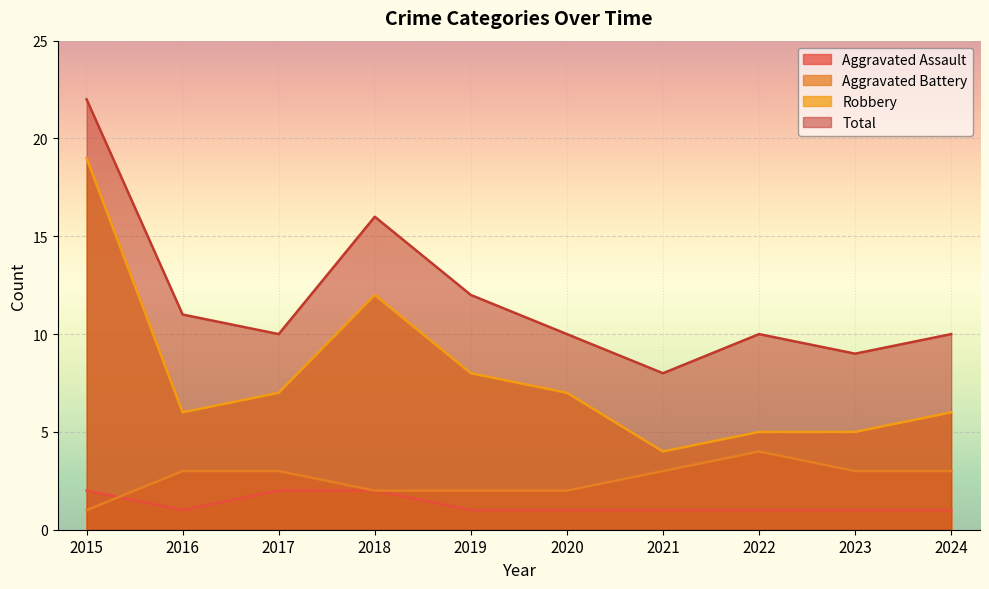

In Aggravated Assault, how many points are lower than both neighbors (excluding endpoints)?

1